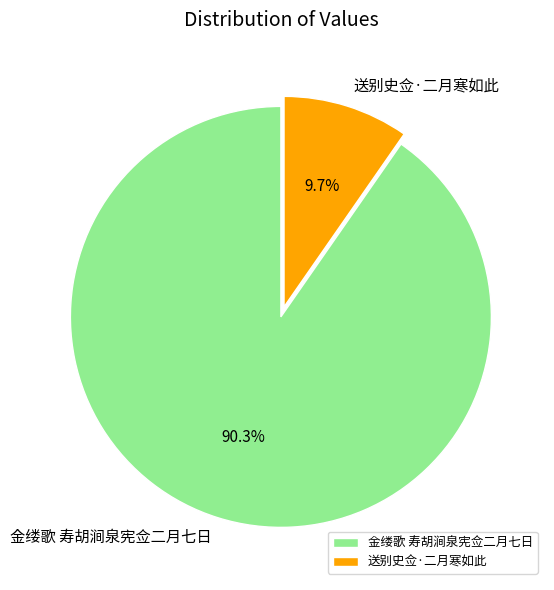

What percentage is the 金缕歌 寿胡涧泉宪佥二月七日 slice, to the nearest percent?

90%